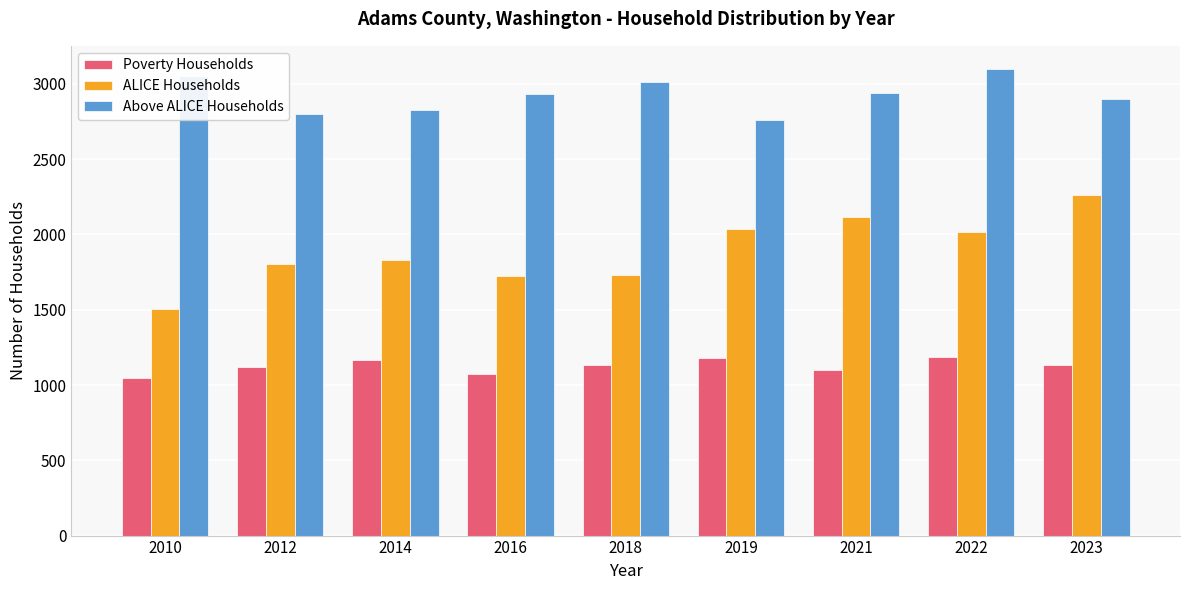

Count the number of categories in the chart.

9